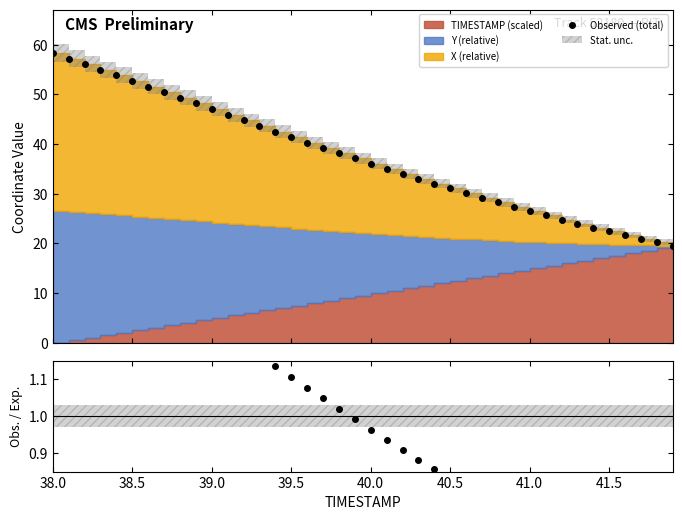

Count the number of categories in the chart.

40